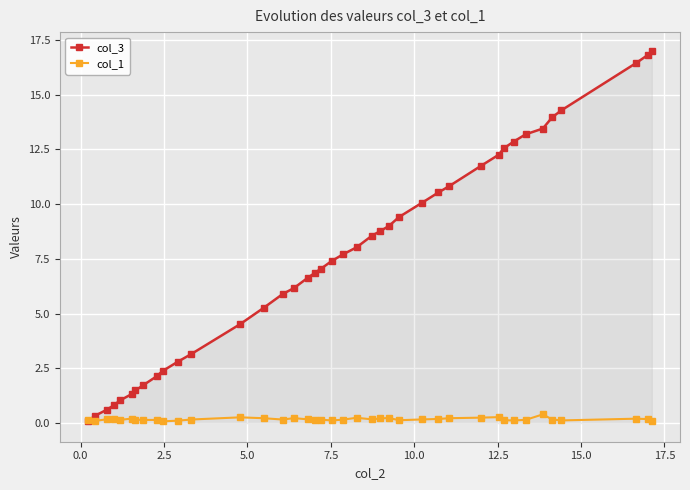

Which series has the largest total across all categories?

col_3